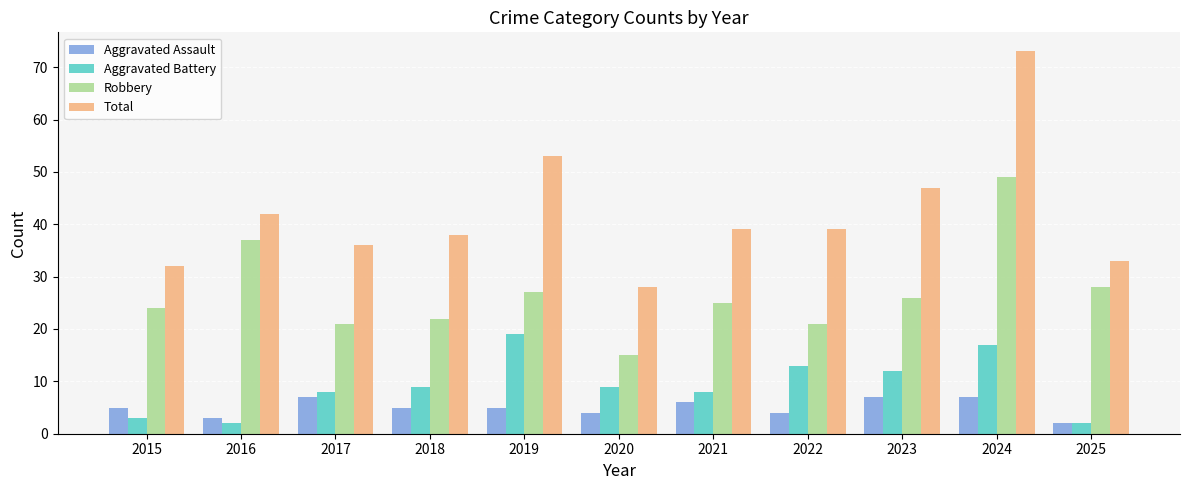

What is the value of the Robbery bar at the 10th from the left?

49